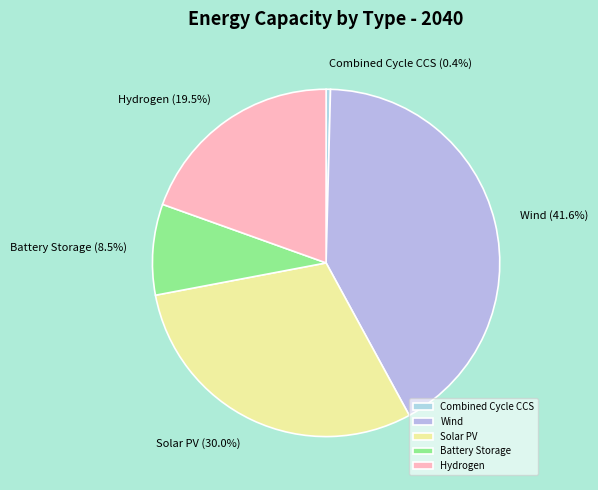

Rank the categories by value from highest to lowest.

Wind, Solar PV, Hydrogen, Battery Storage, Combined Cycle CCS